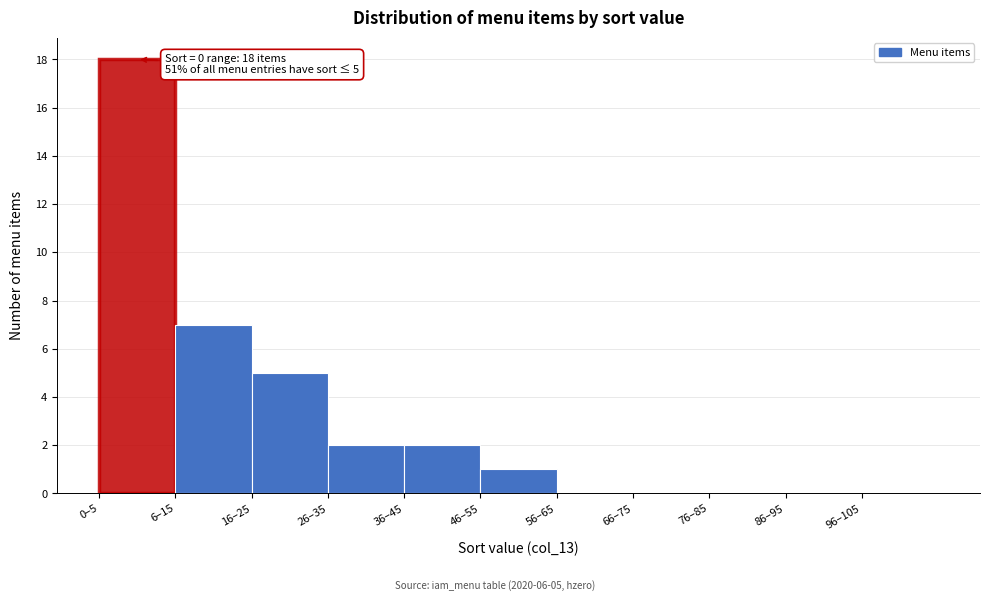

Reading left to right, extract all data points from this chart.

0–5=18	6–15=7	16–25=5	26–35=2	36–45=2	46–55=1	56–65=0	66–75=0	76–85=0	86–95=0	96–105=0